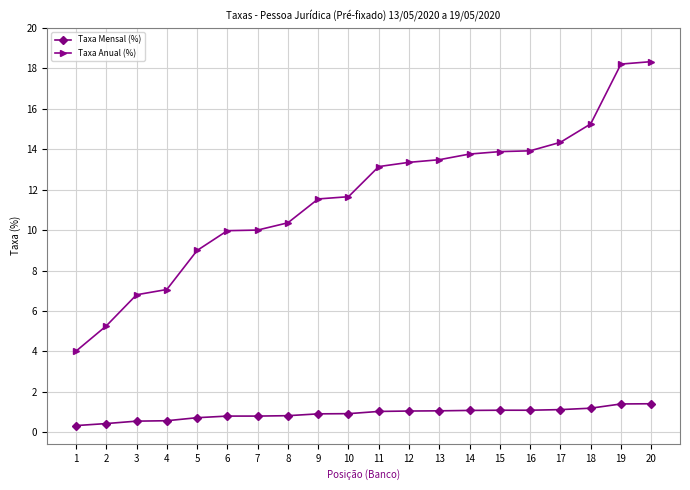

Rank the series by their average value, from lowest to highest.

Taxa Mensal (%), Taxa Anual (%)